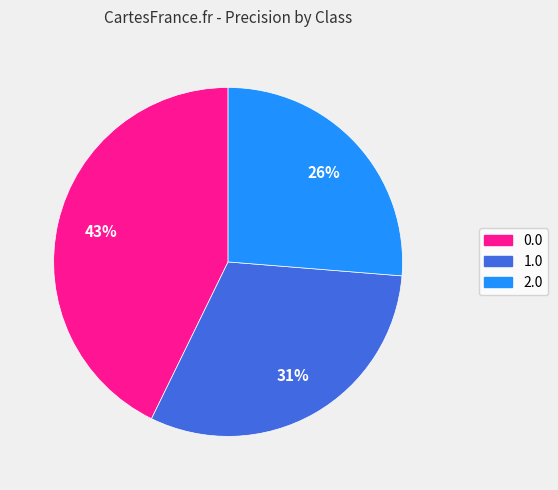

Is there any slice that represents more than half of the pie?

No